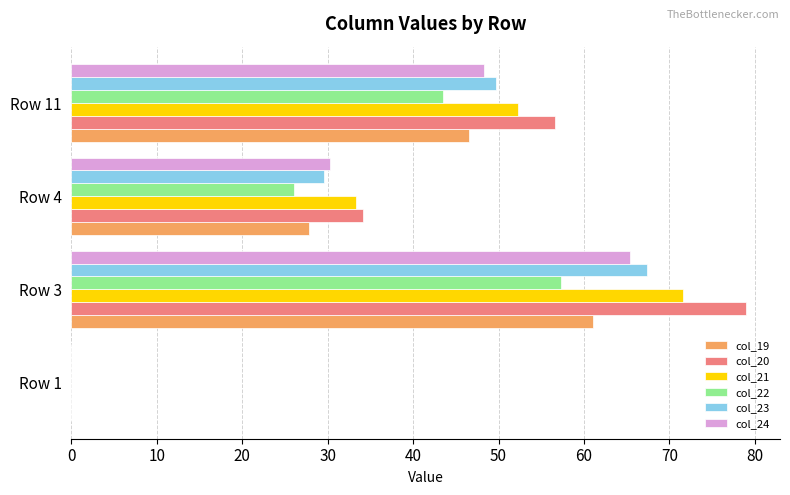

The value of col_19 at Row 4 is 27.8. True or false?

True